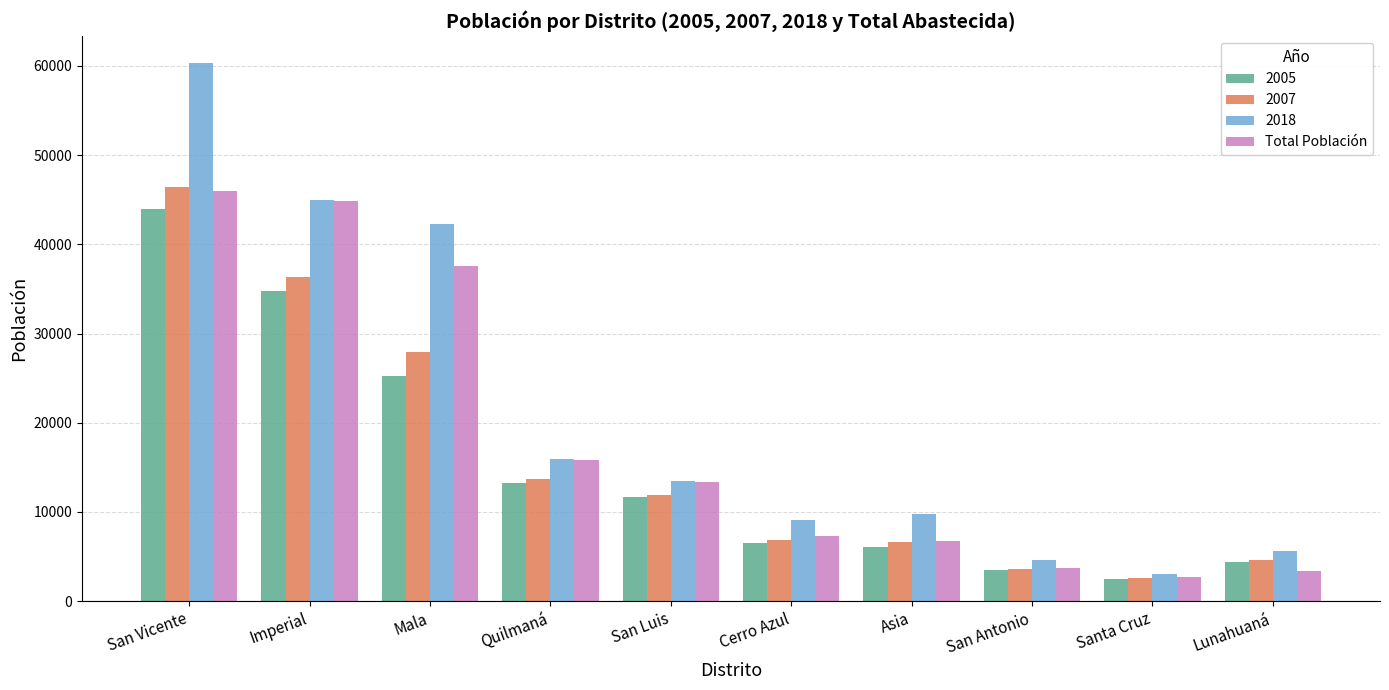

True or false: 2005 has a value of 14098.3 at Mala.

False